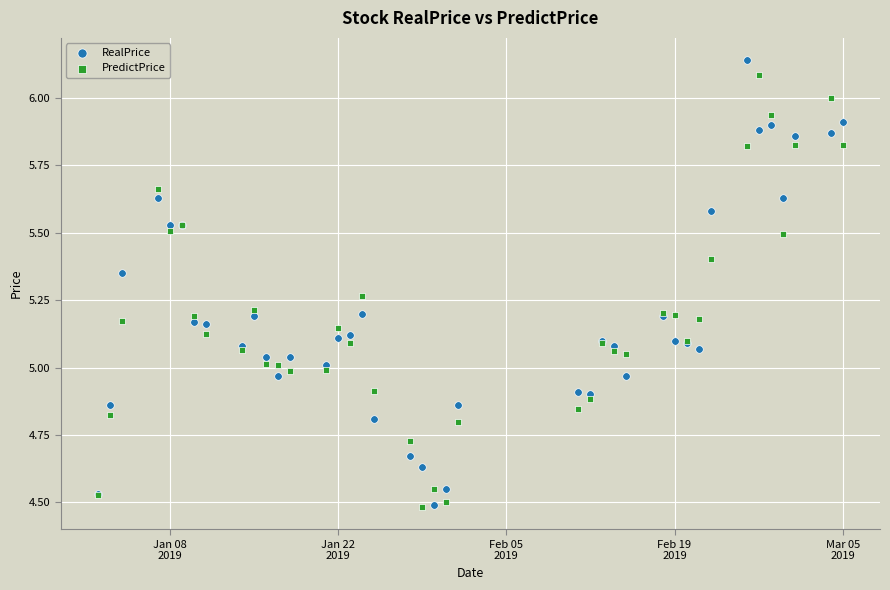

Which series reaches the maximum Y coordinate?

RealPrice